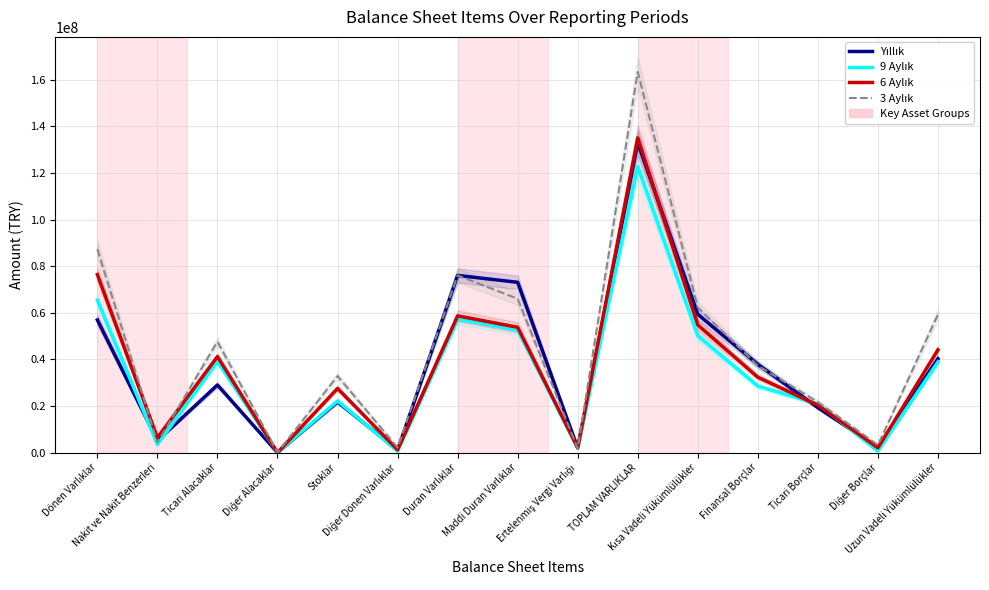

What value does the Yıllık series have at Ertelenmiş Vergi Varlığı, to the nearest 100?

1974900